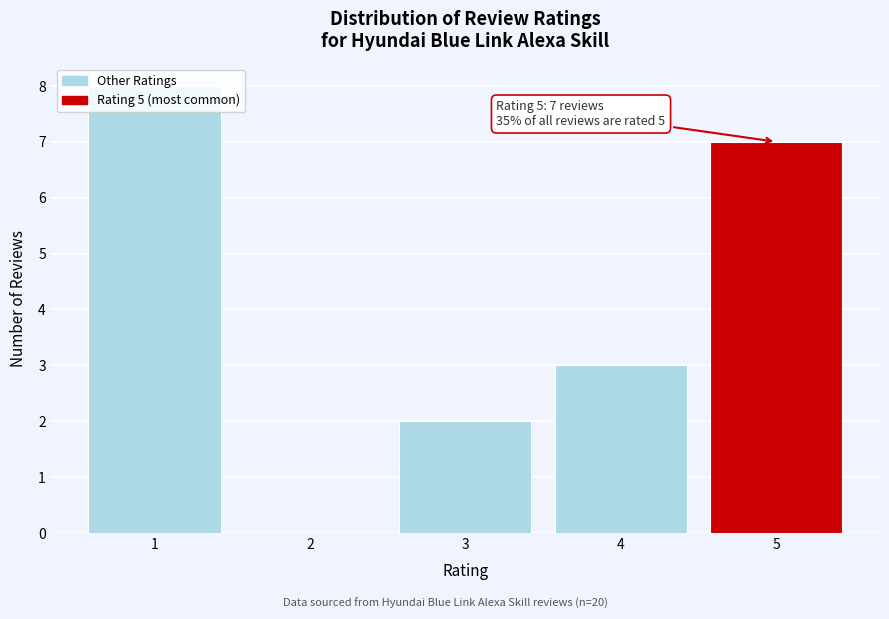

Which range on the x-axis has the tallest bar?

0.5 to 1.5